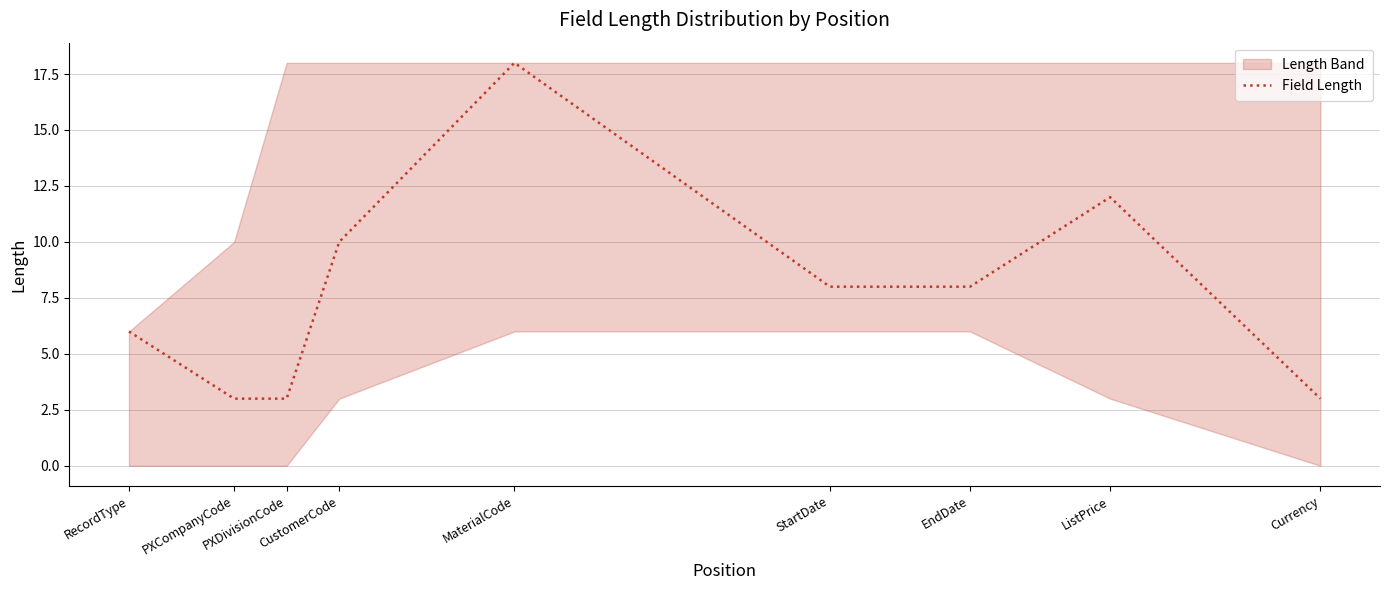

The value at PXDivisionCode is 3. True or false?

True